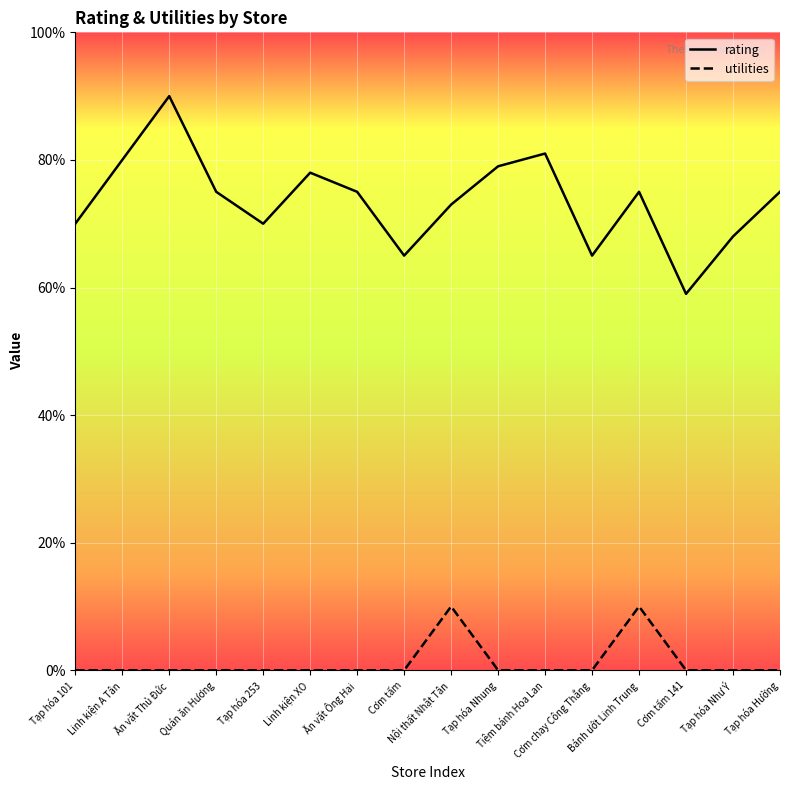

At how many categories does at least one series exceed 5?

16